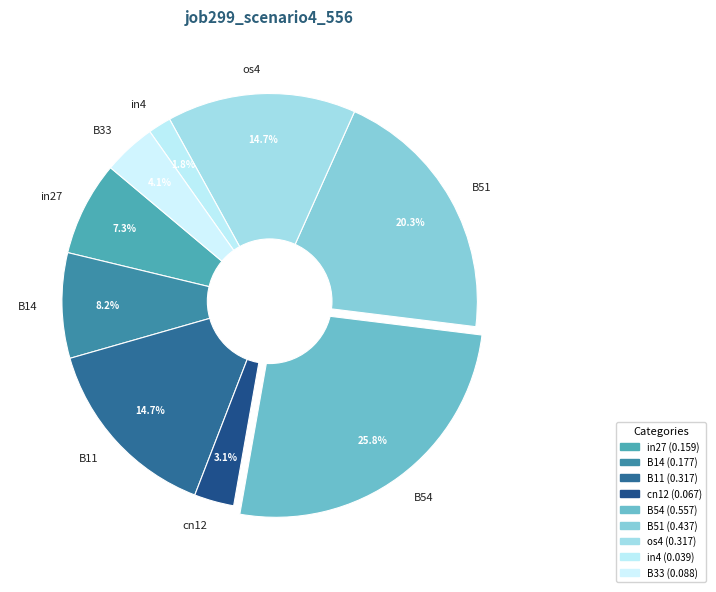

Which has a higher value, B51 or os4?

B51